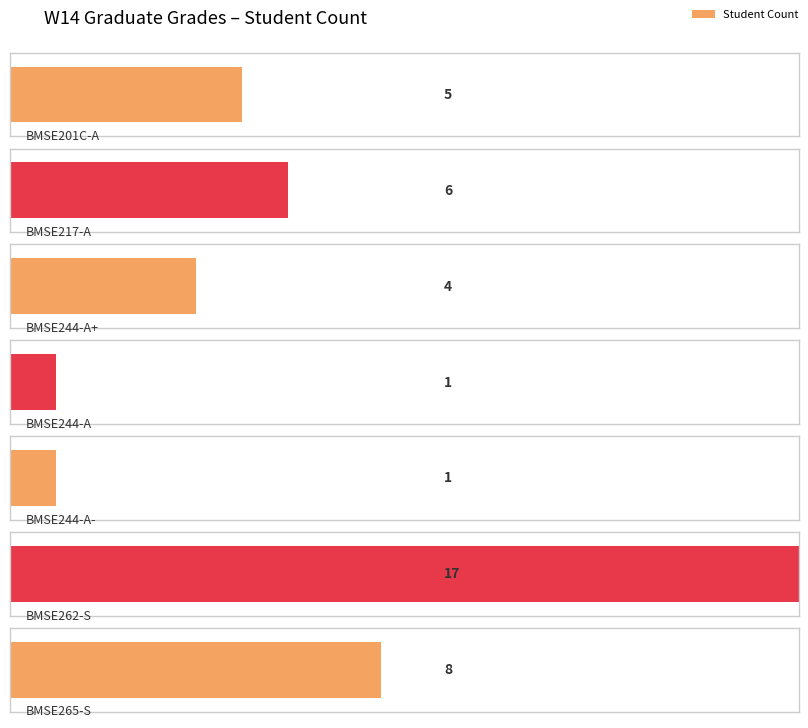

What is the average value?

6